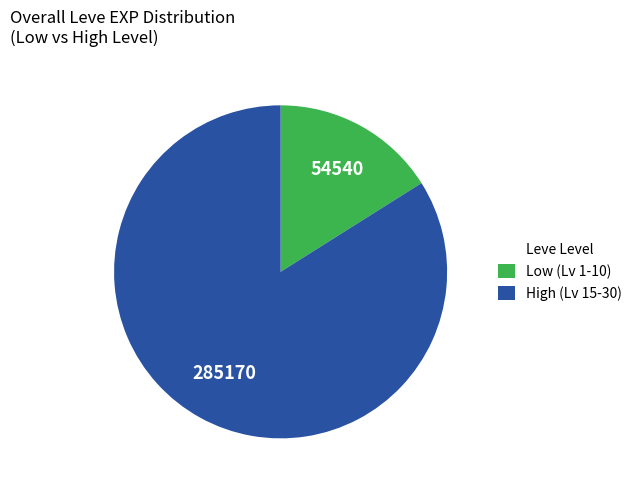

True or false: High (Lv 15-30) accounts for 84% of the total.

True